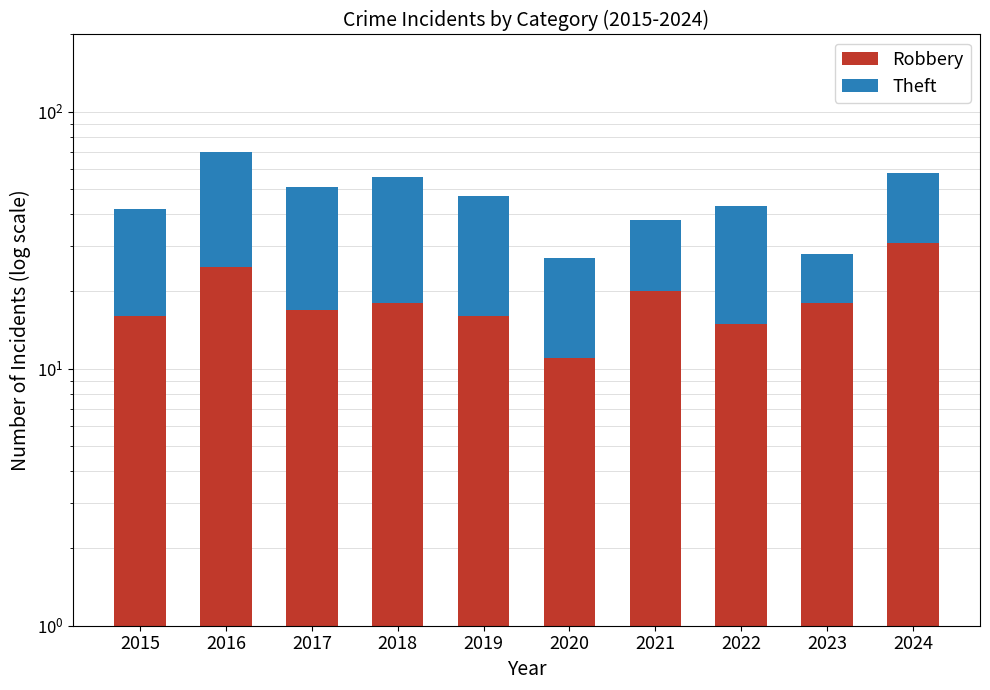

What is the total value across all series at 2017?

51